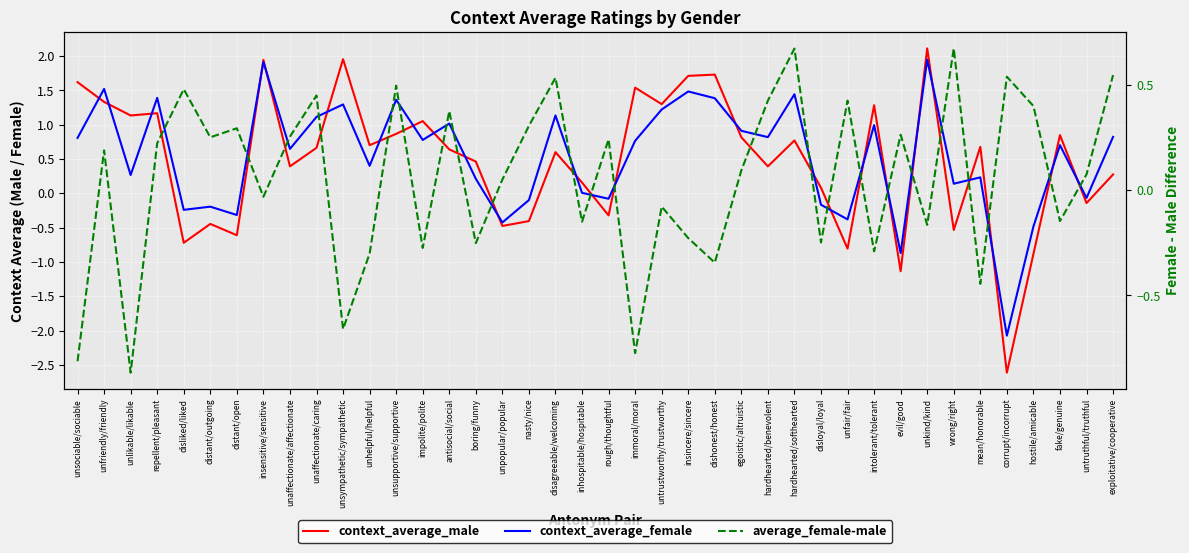

At how many categories does at least one series exceed 0?

40